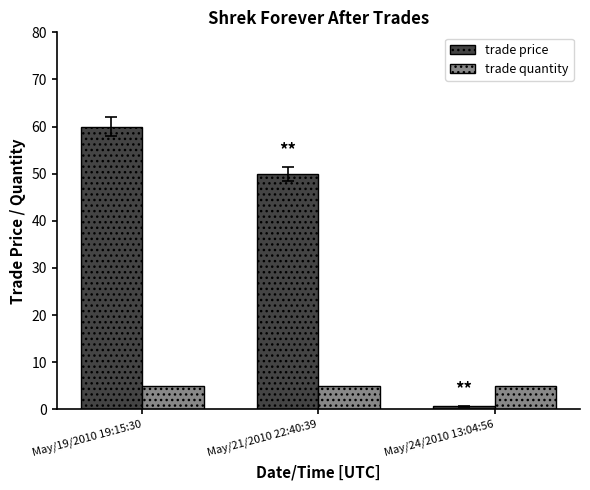

Which series changed the most between May/19/2010 19:15:30 and May/24/2010 13:04:56?

trade price